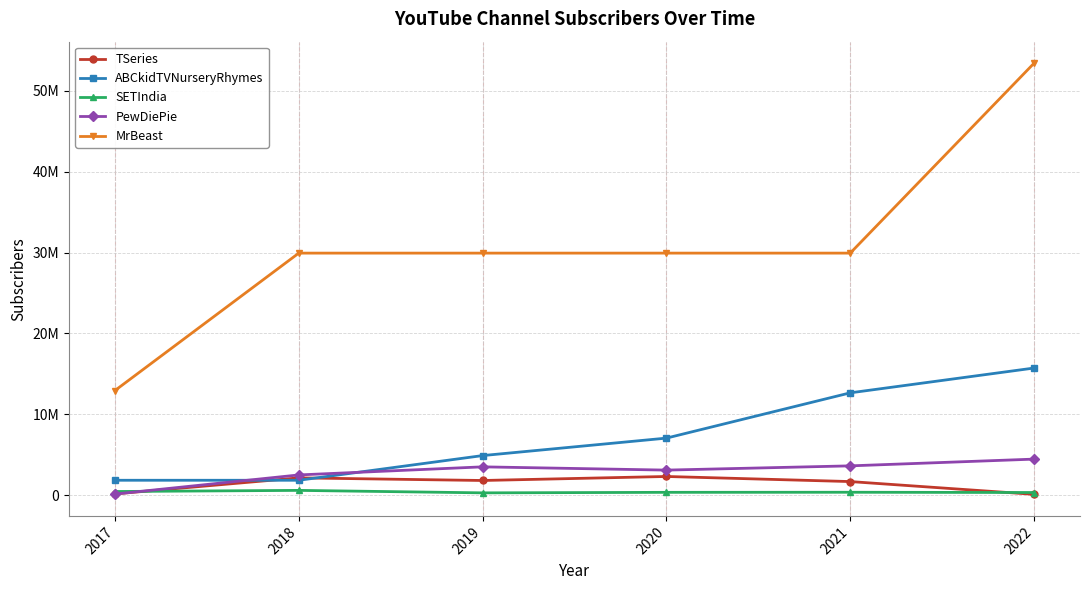

What value does the ABCkidTVNurseryRhymes series have at 2020, to the nearest 100?

7052600